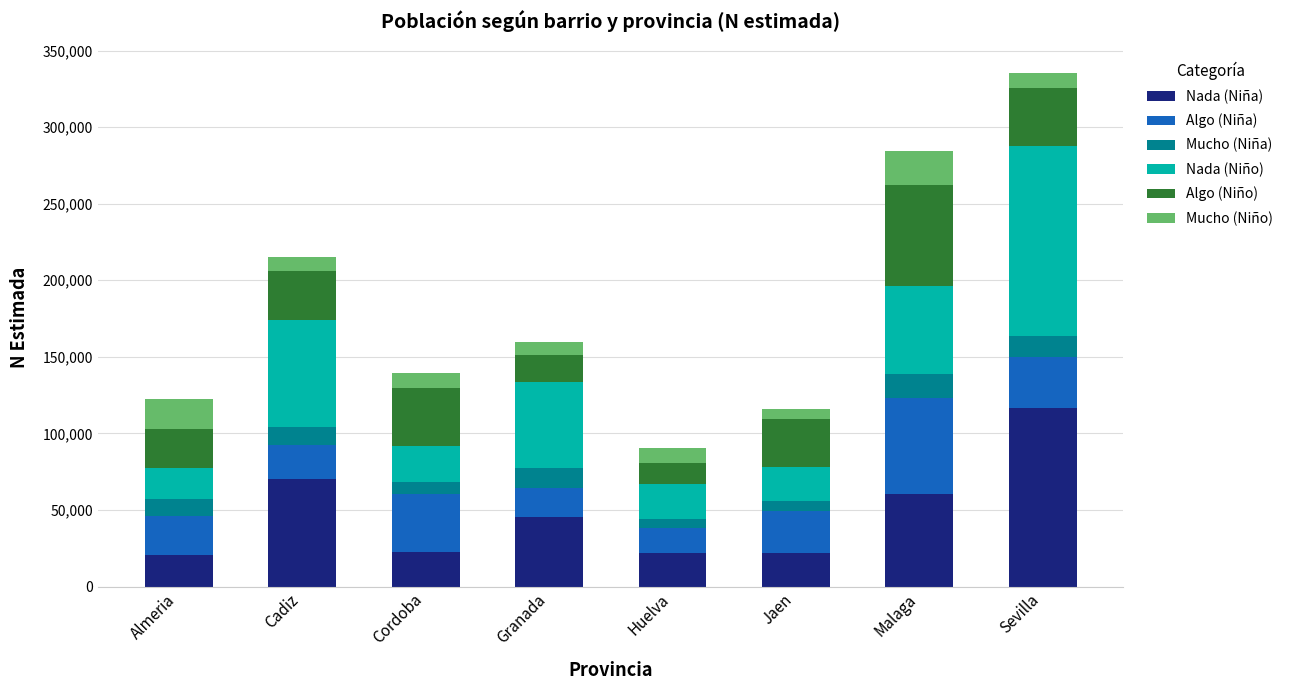

Is it true that Nada (Niña) equals 101320 at Malaga?

False